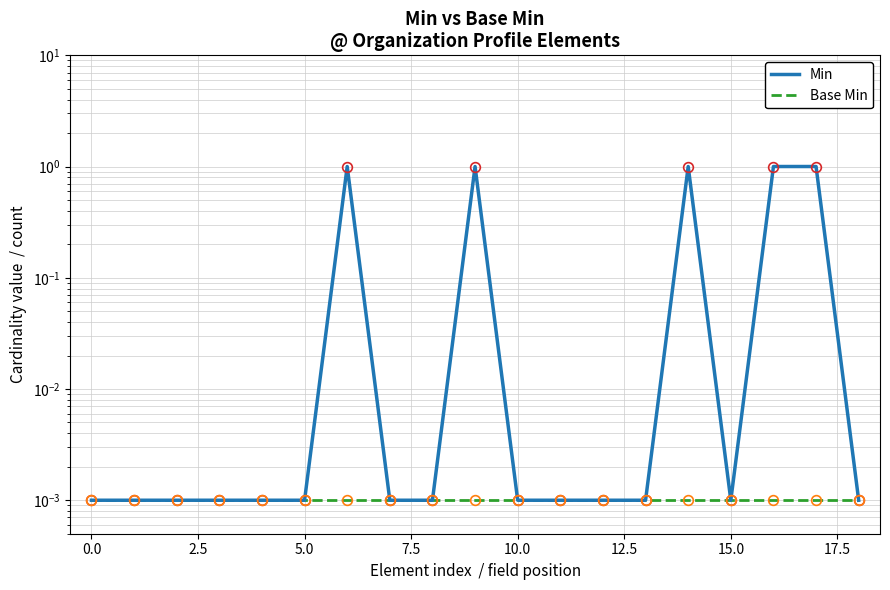

The value of Base Min at 15 is 0.0. True or false?

False